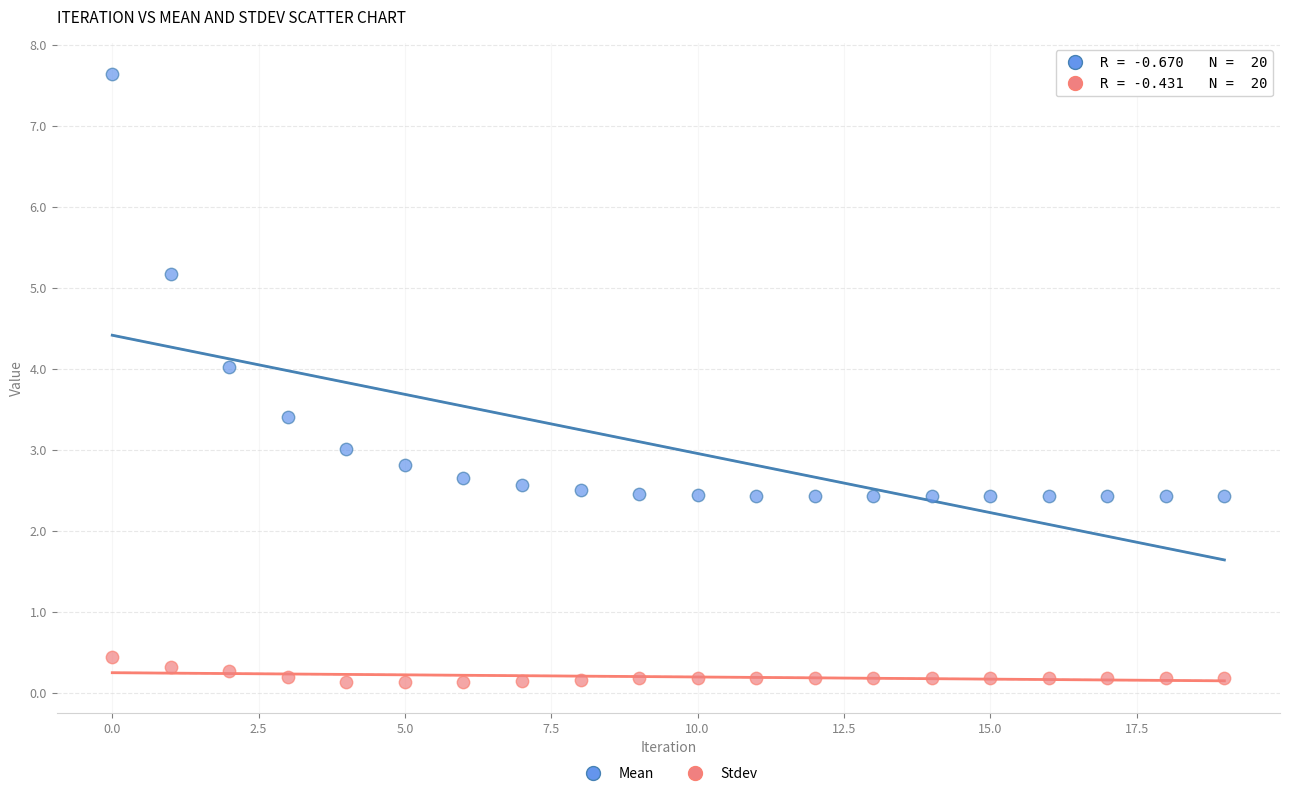

Which series reaches the minimum Y coordinate?

Stdev